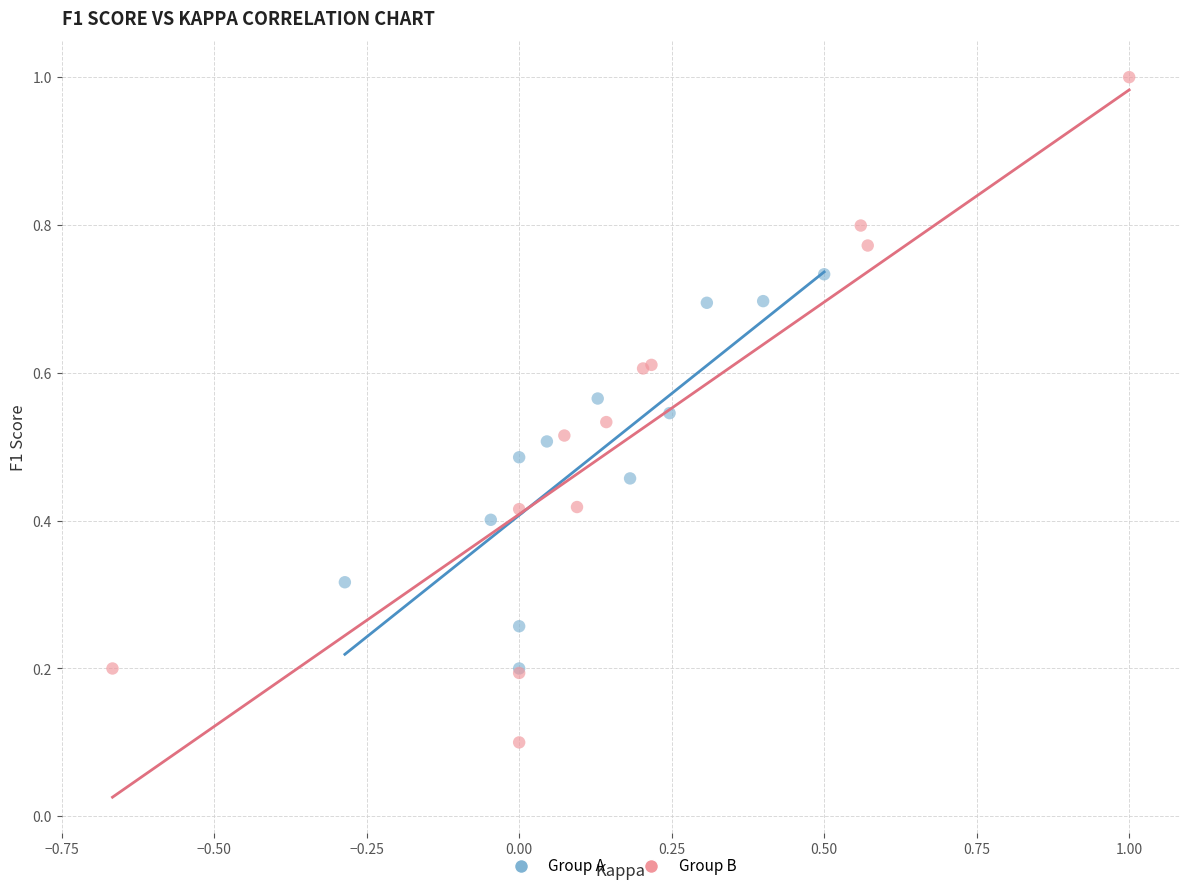

Which series contains the lowest Y value?

Group B